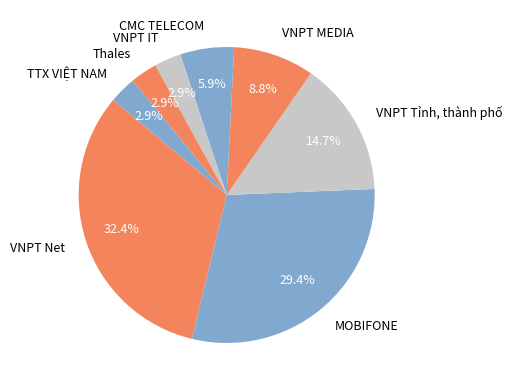

What percentage is the VNPT IT slice, to the nearest percent?

3%